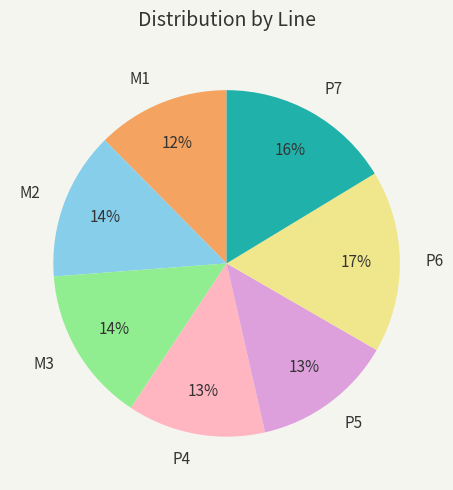

Combined, do P5 and M2 account for over 50%?

No